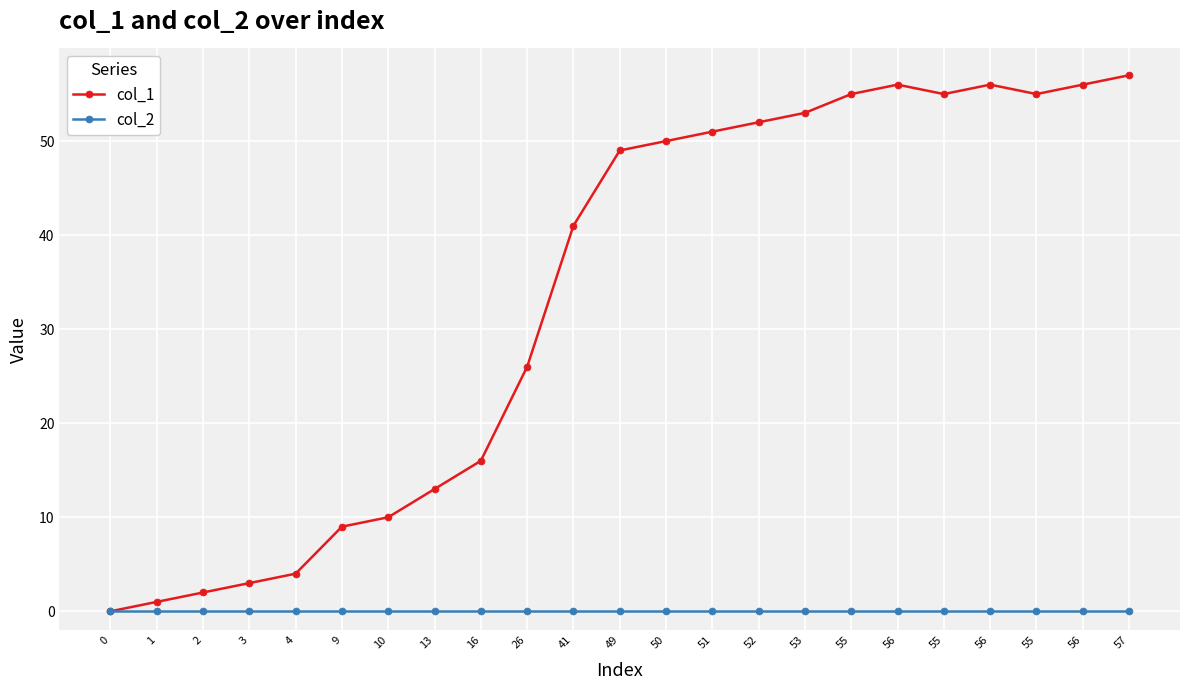

What is the sum of the col_1 values at 41 and 1?

42